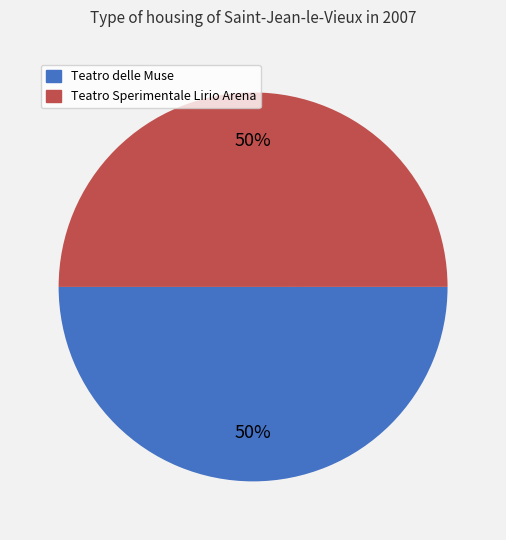

Is it true that Teatro Sperimentale Lirio Arena is 42% of the pie?

False